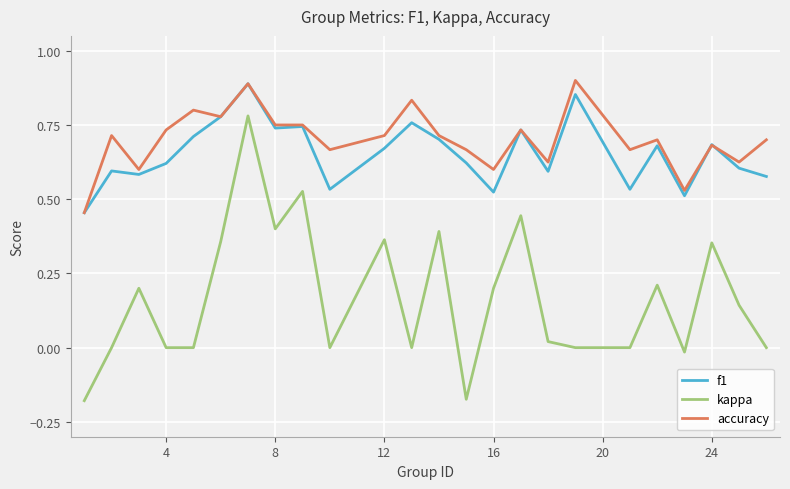

True or false: f1 and kappa intersect in this chart.

False